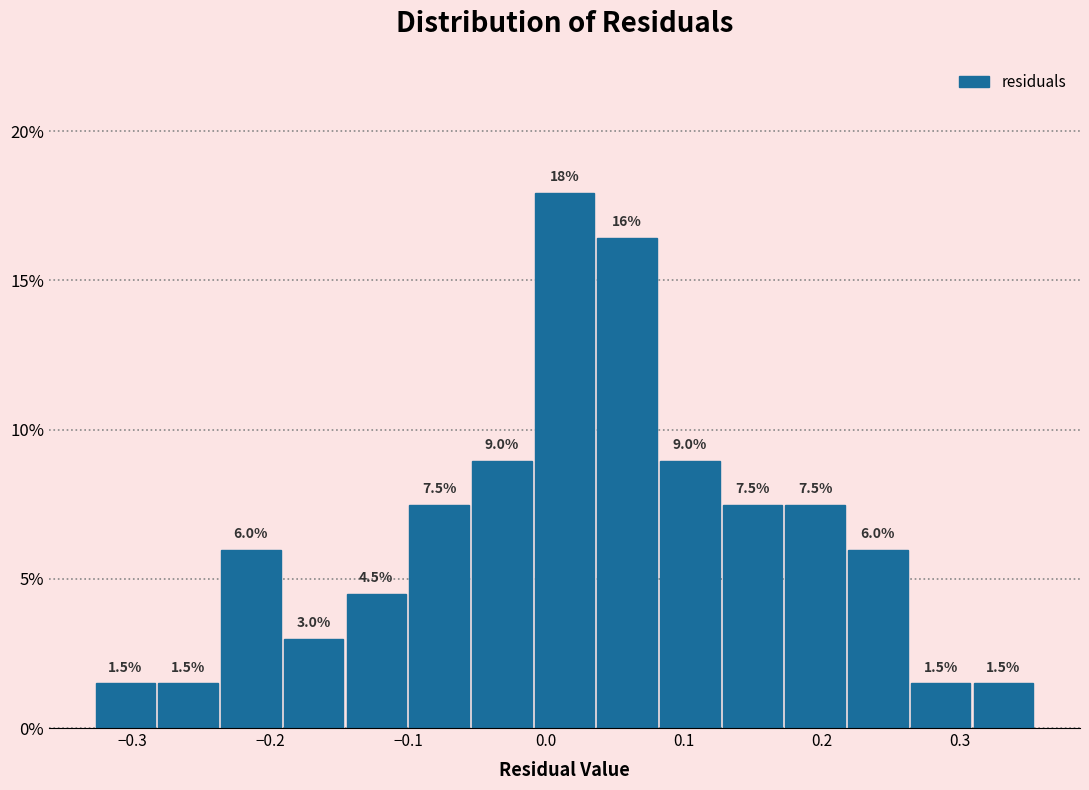

Which range on the x-axis has the tallest bar?

-0.01 to 0.04